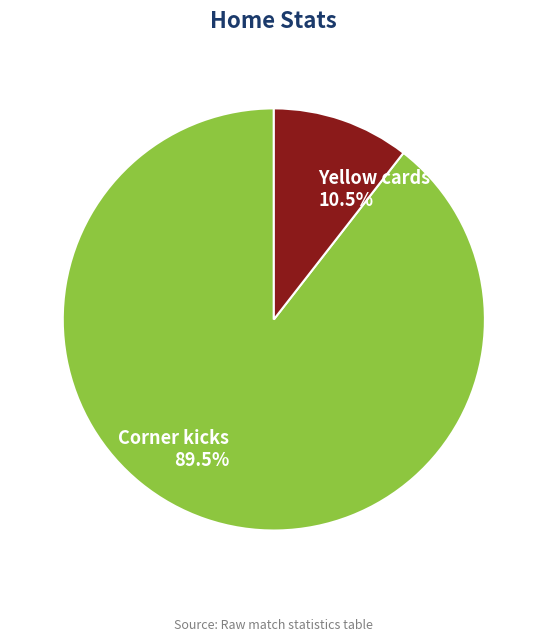

What is the majority slice?

Corner kicks